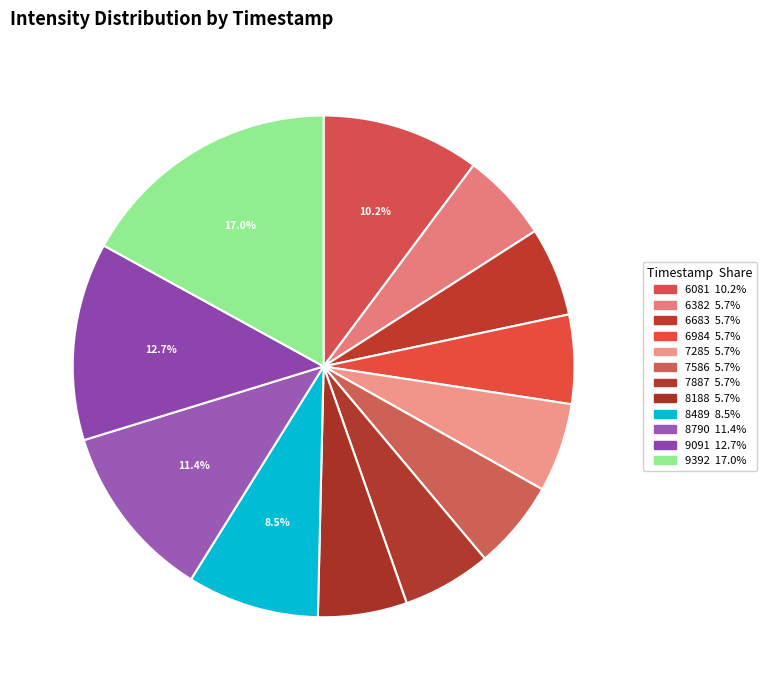

How many slices are in this pie chart?

12